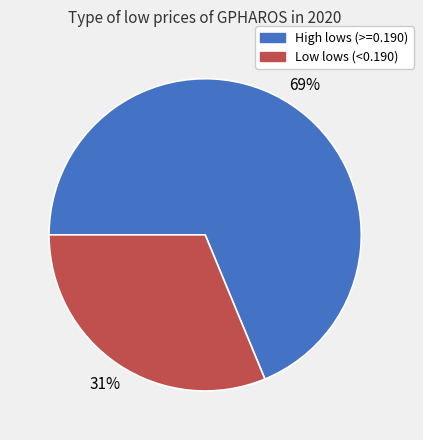

How many slices are in this pie chart?

2